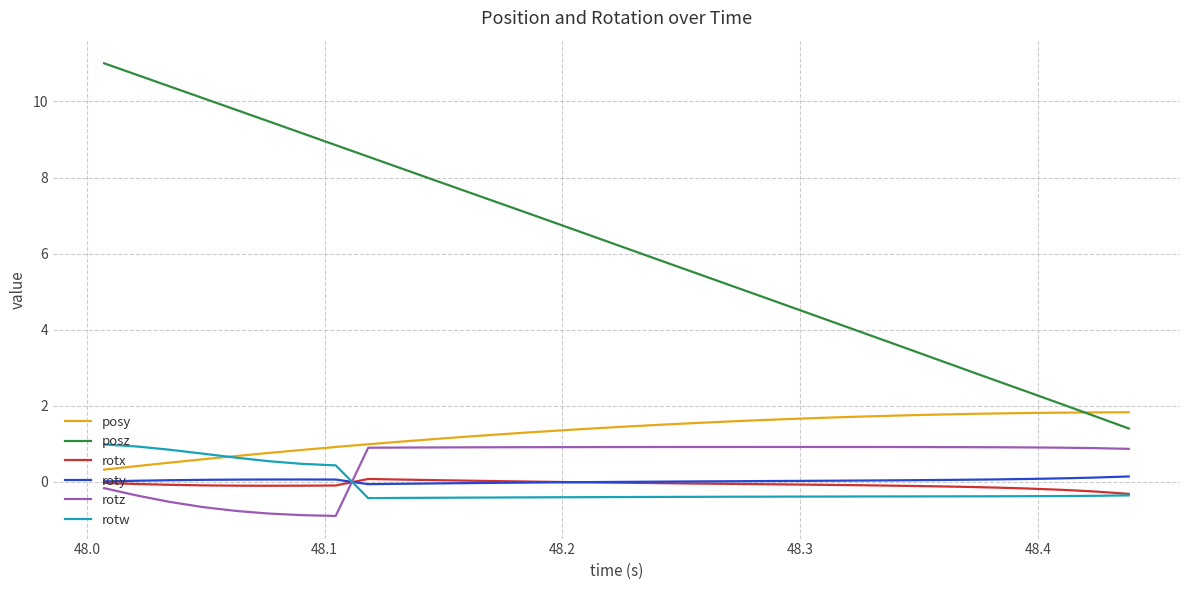

How many times do roty and rotw cross each other?

1